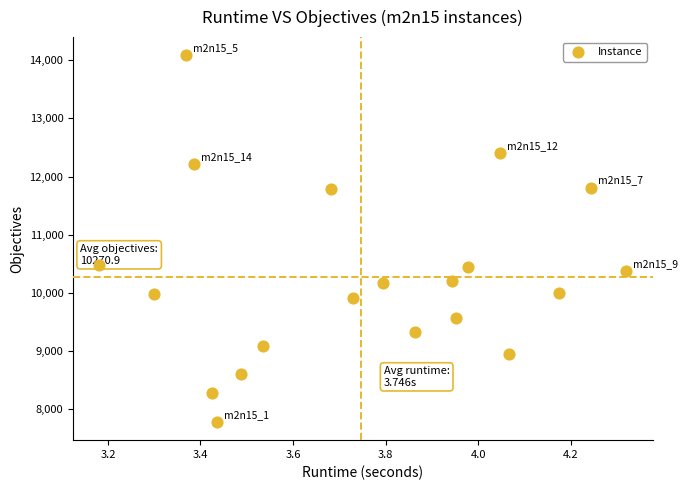

What is the range of Y values (max minus min)?

6307